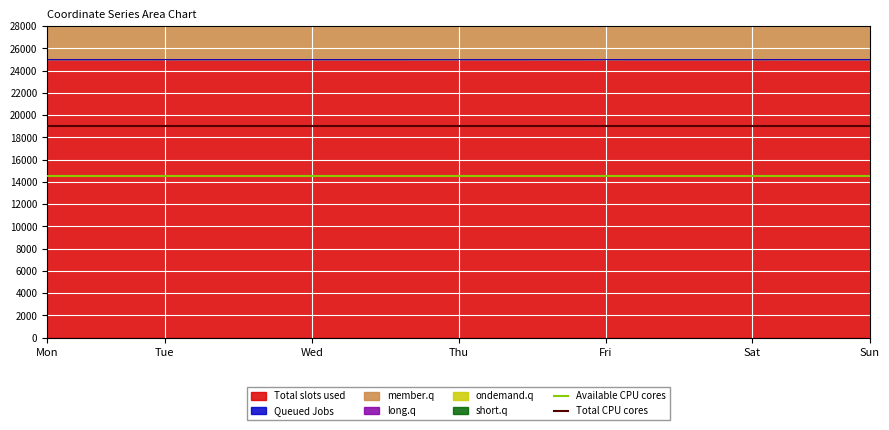

Read the Total slots used value at Thu.

24998.0